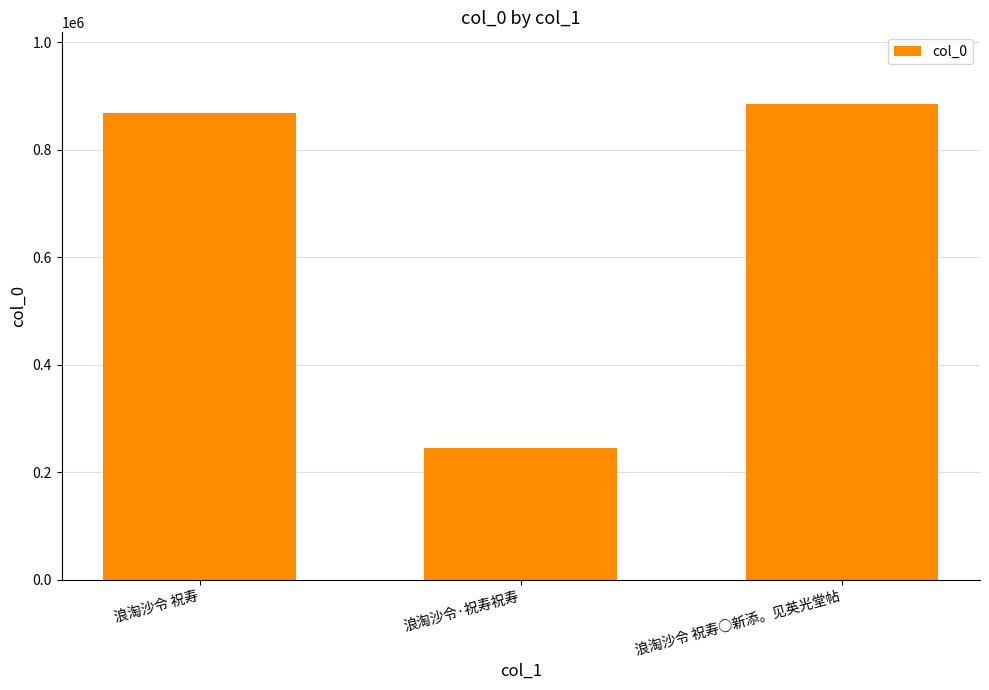

What is the maximum value shown in the chart?

885288